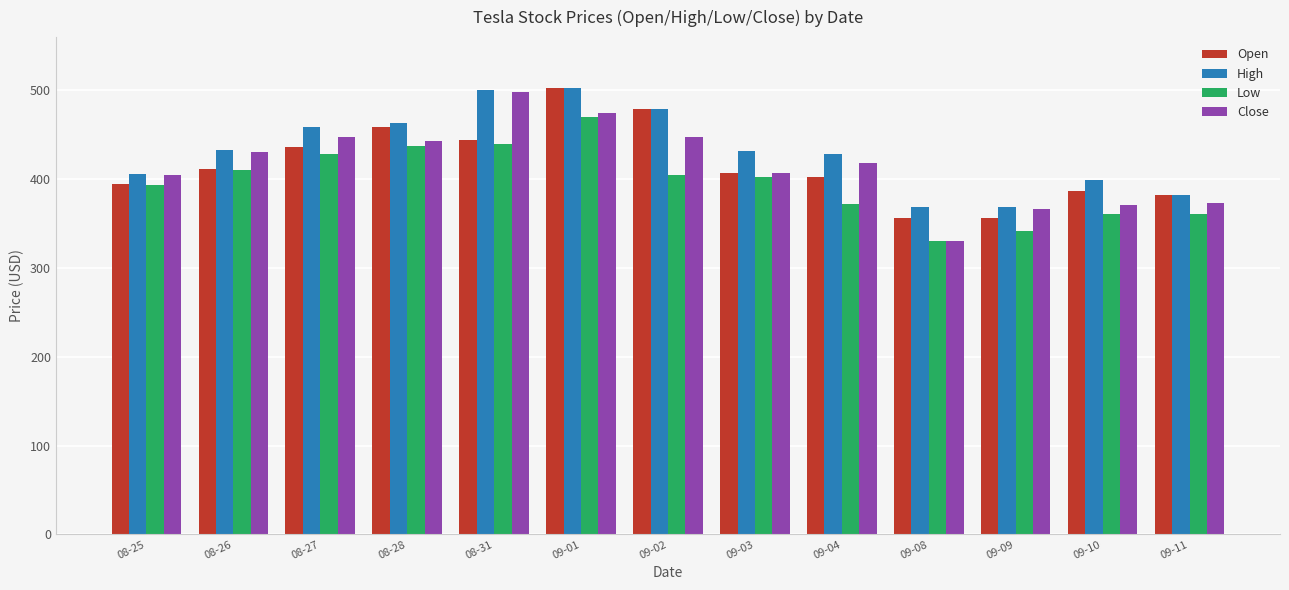

What is the total value across all series at 09-11?

1497.7